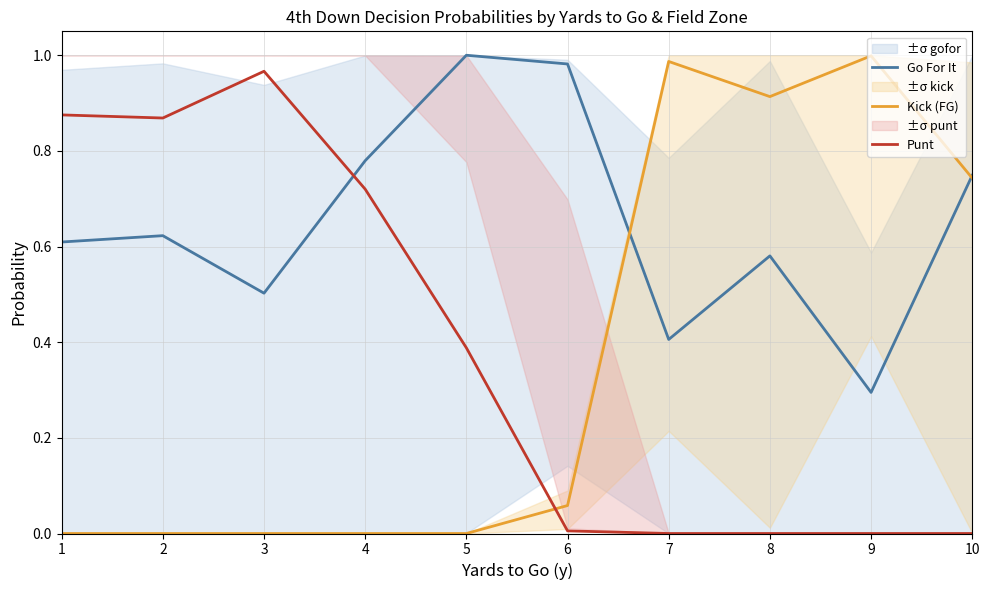

True or false: Go For It and Punt cross at least once.

True